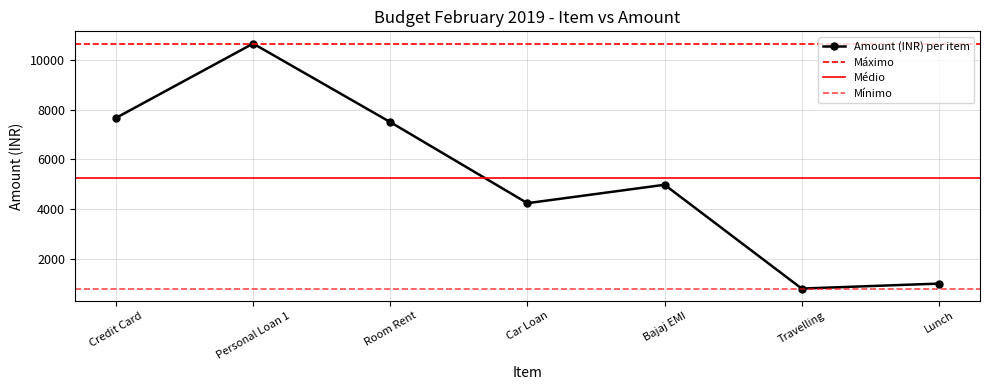

How many interior local valleys (lower than both neighbors) does the data have?

2